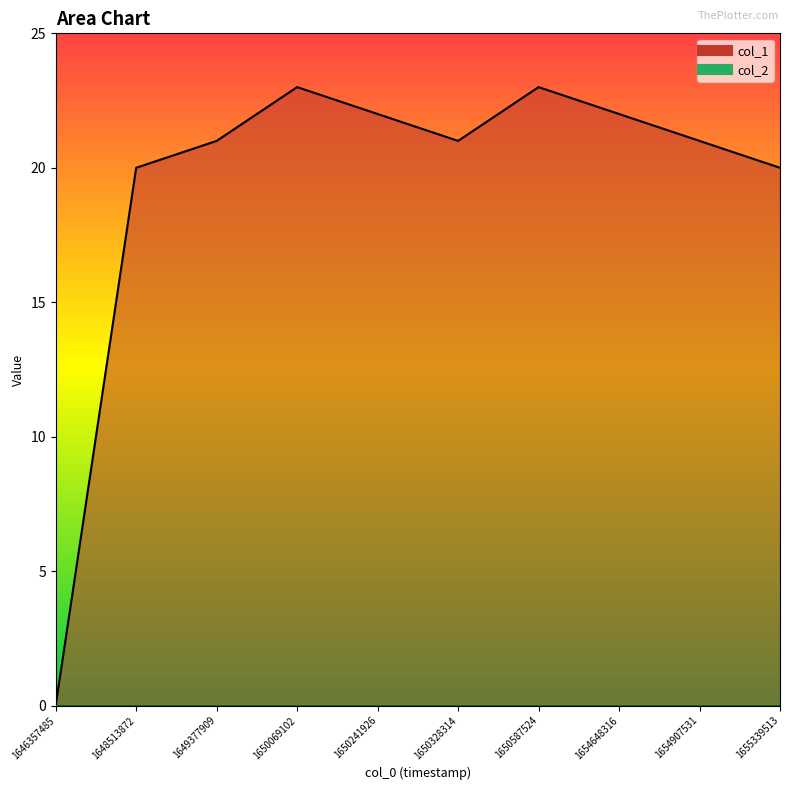

How many lines are shown in the chart?

1